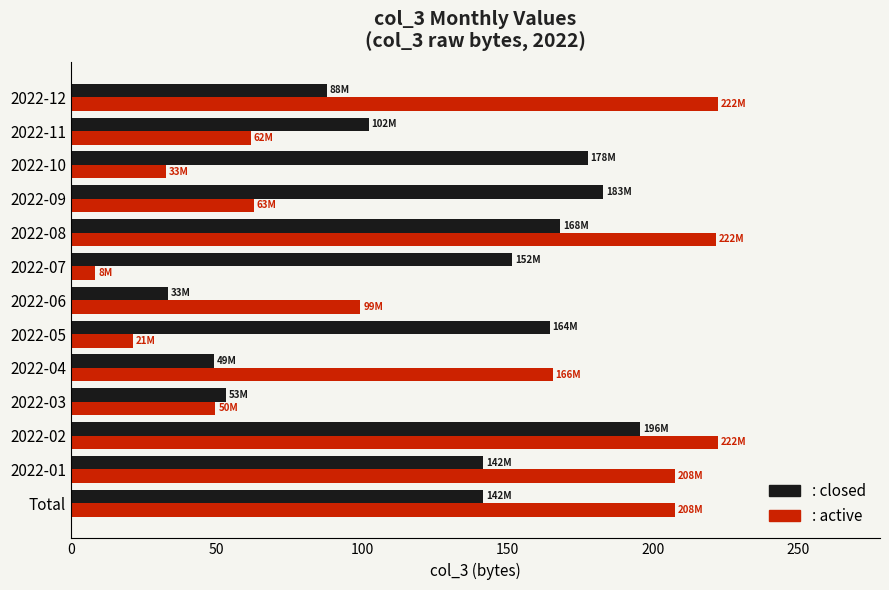

What is the total value across all series at 2022-04?

214.7